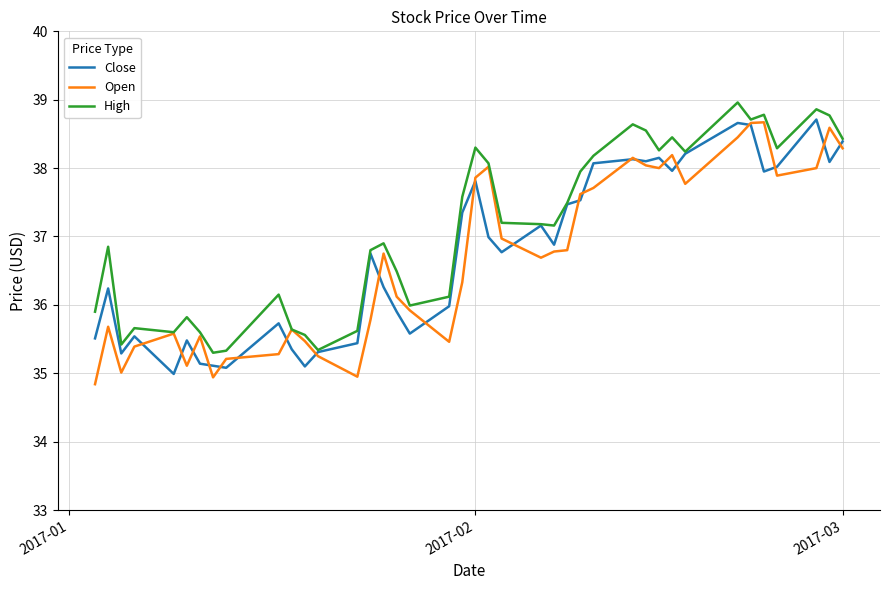

Which series has the largest total across all categories?

High